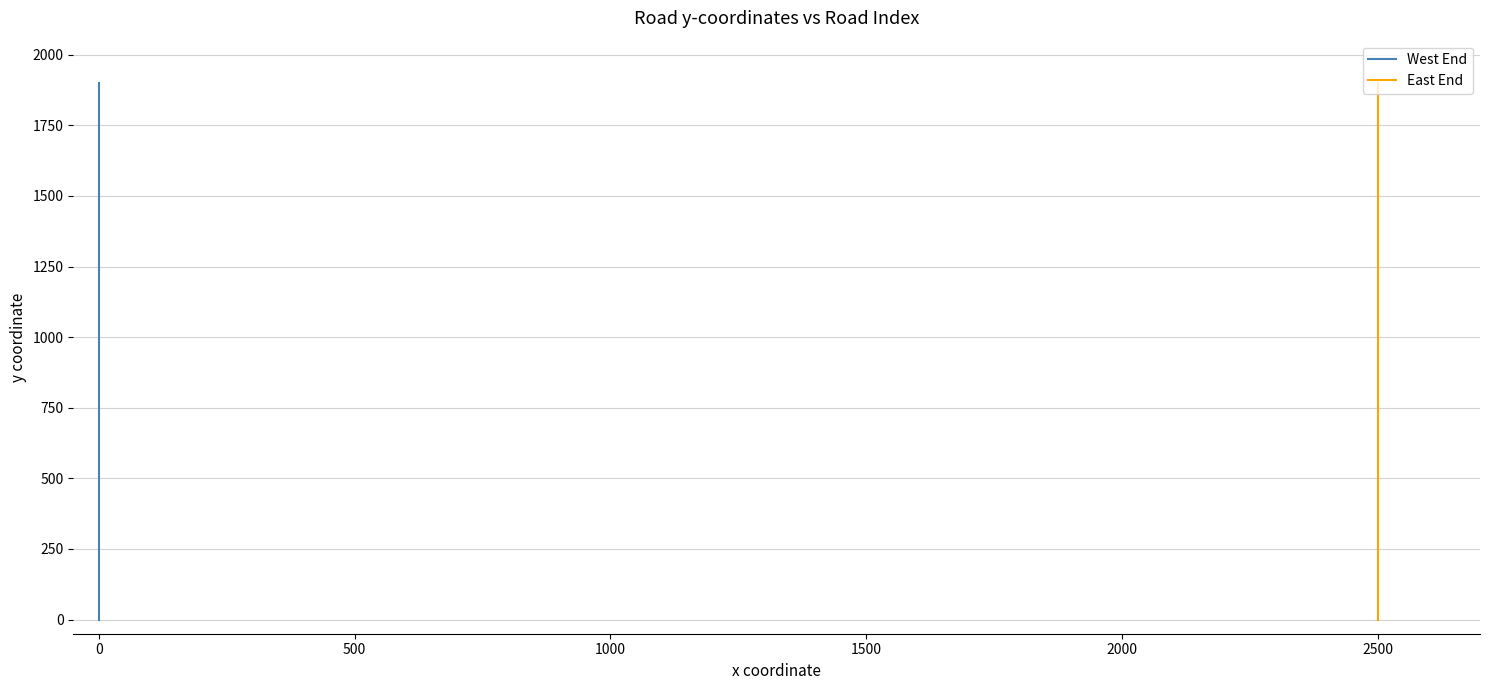

What is the difference between the maximum and minimum values in the East End series?

1900